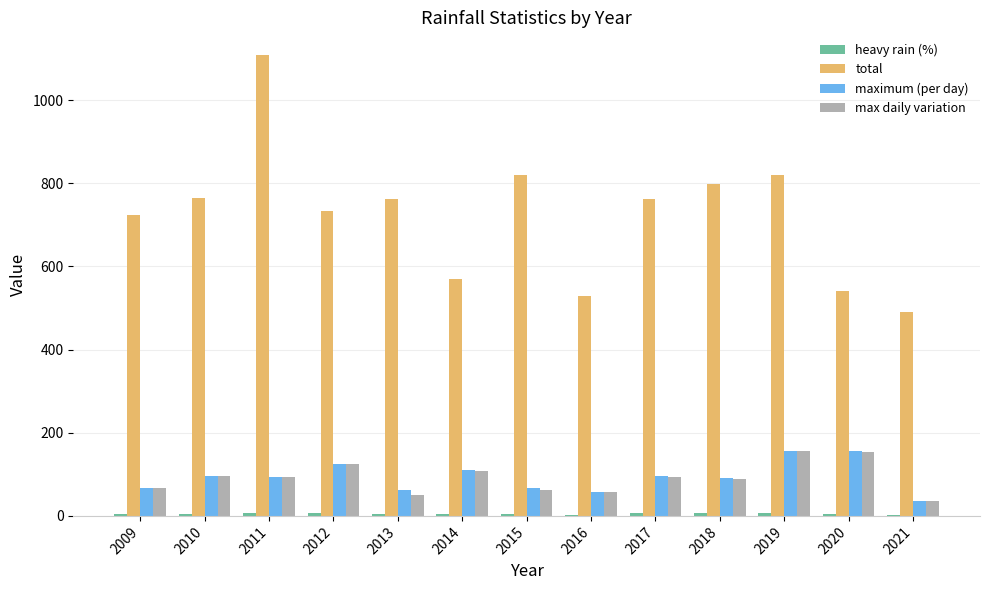

The maximum (per day) series shows 94.0 at 2011. True or false?

True